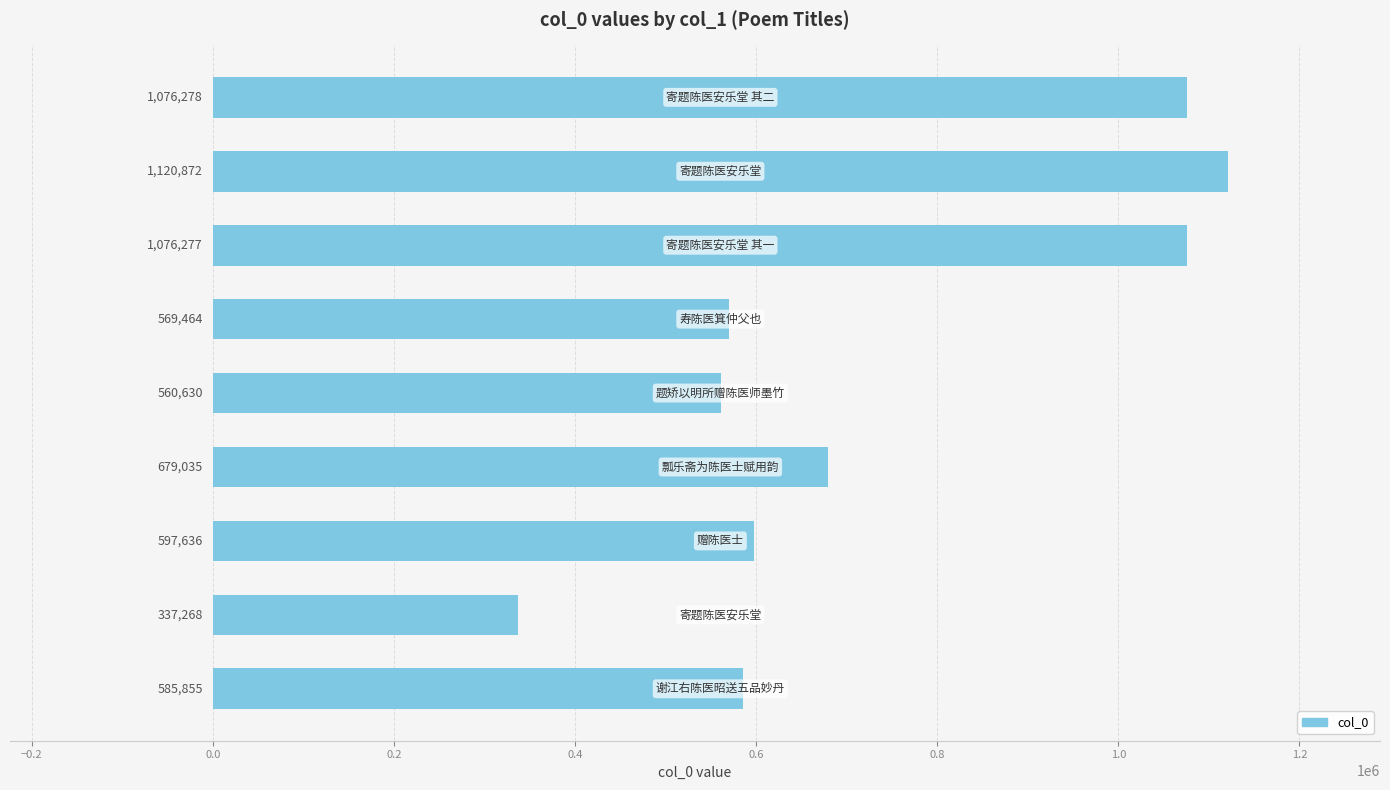

What is the smallest value displayed?

337268